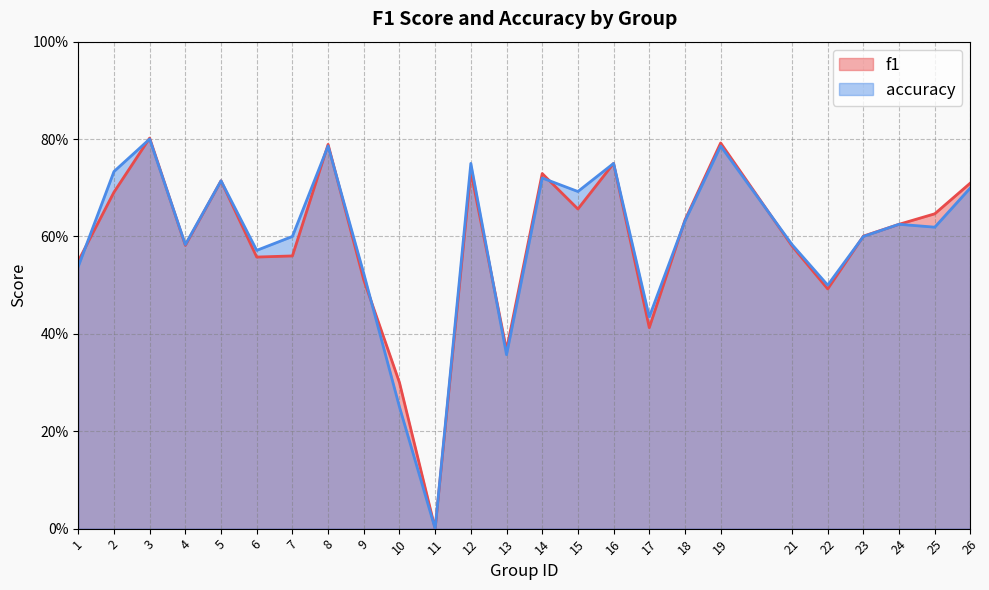

At which label does f1 reach its minimum?

11